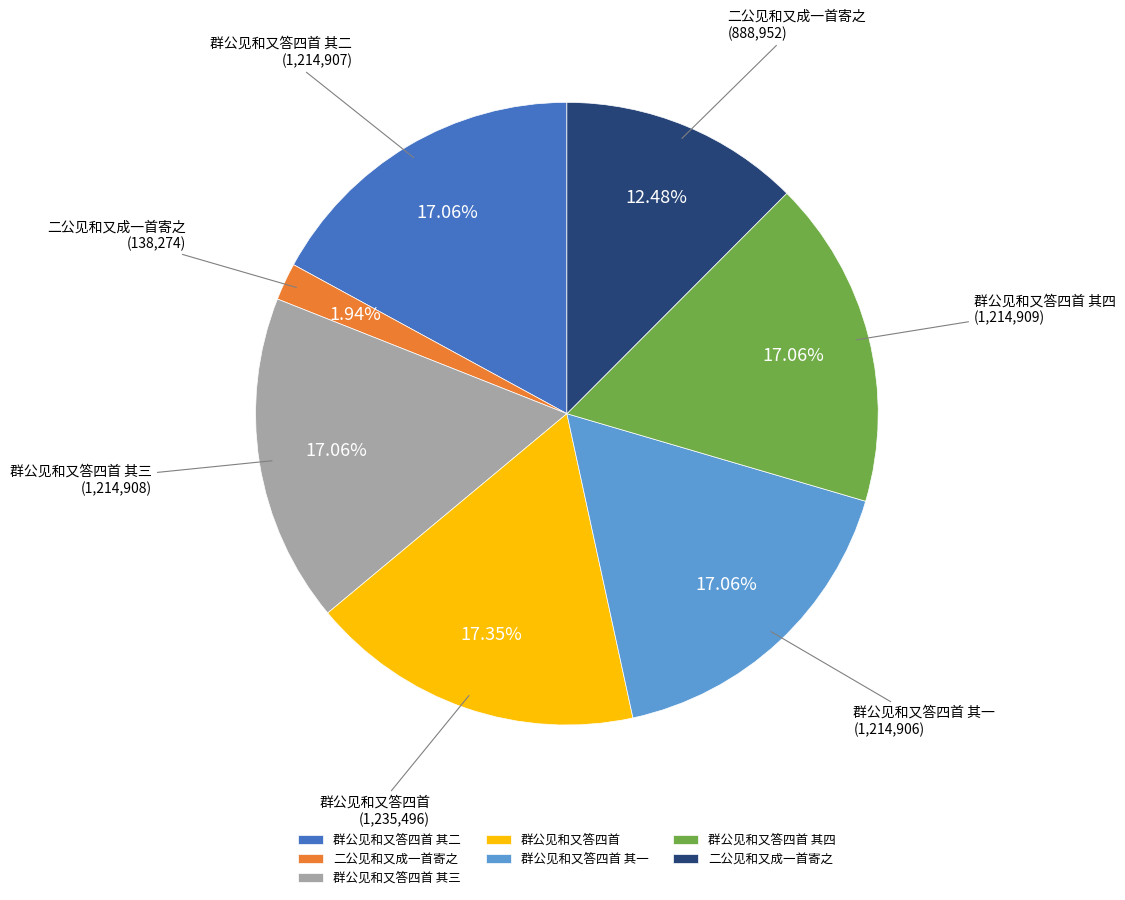

To the nearest percent, what is the difference between the largest and smallest slice percentages?

15%